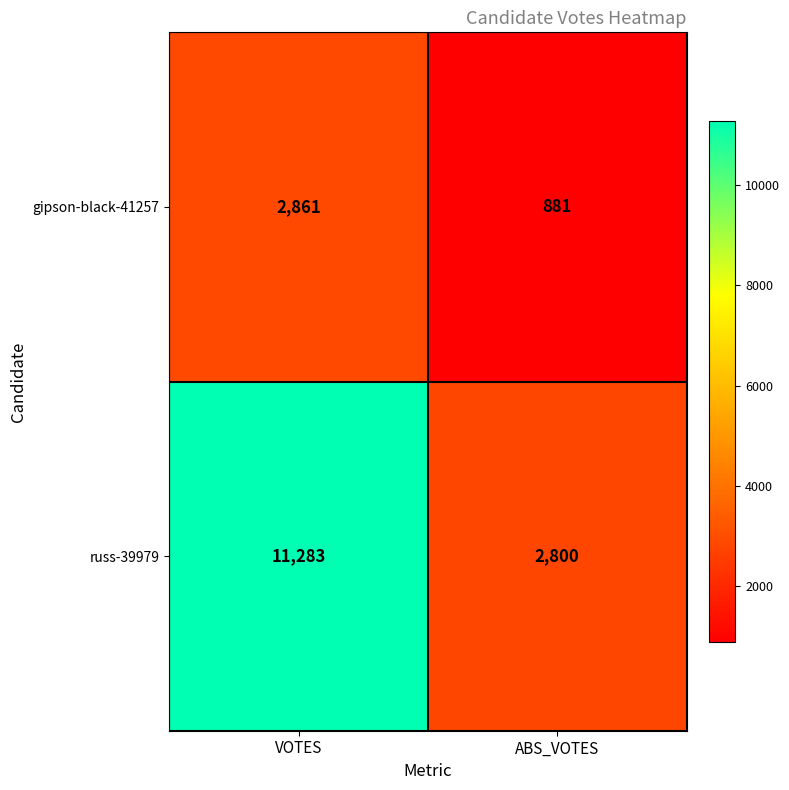

True or false: russ-39979 has a value of 11283 at VOTES.

True